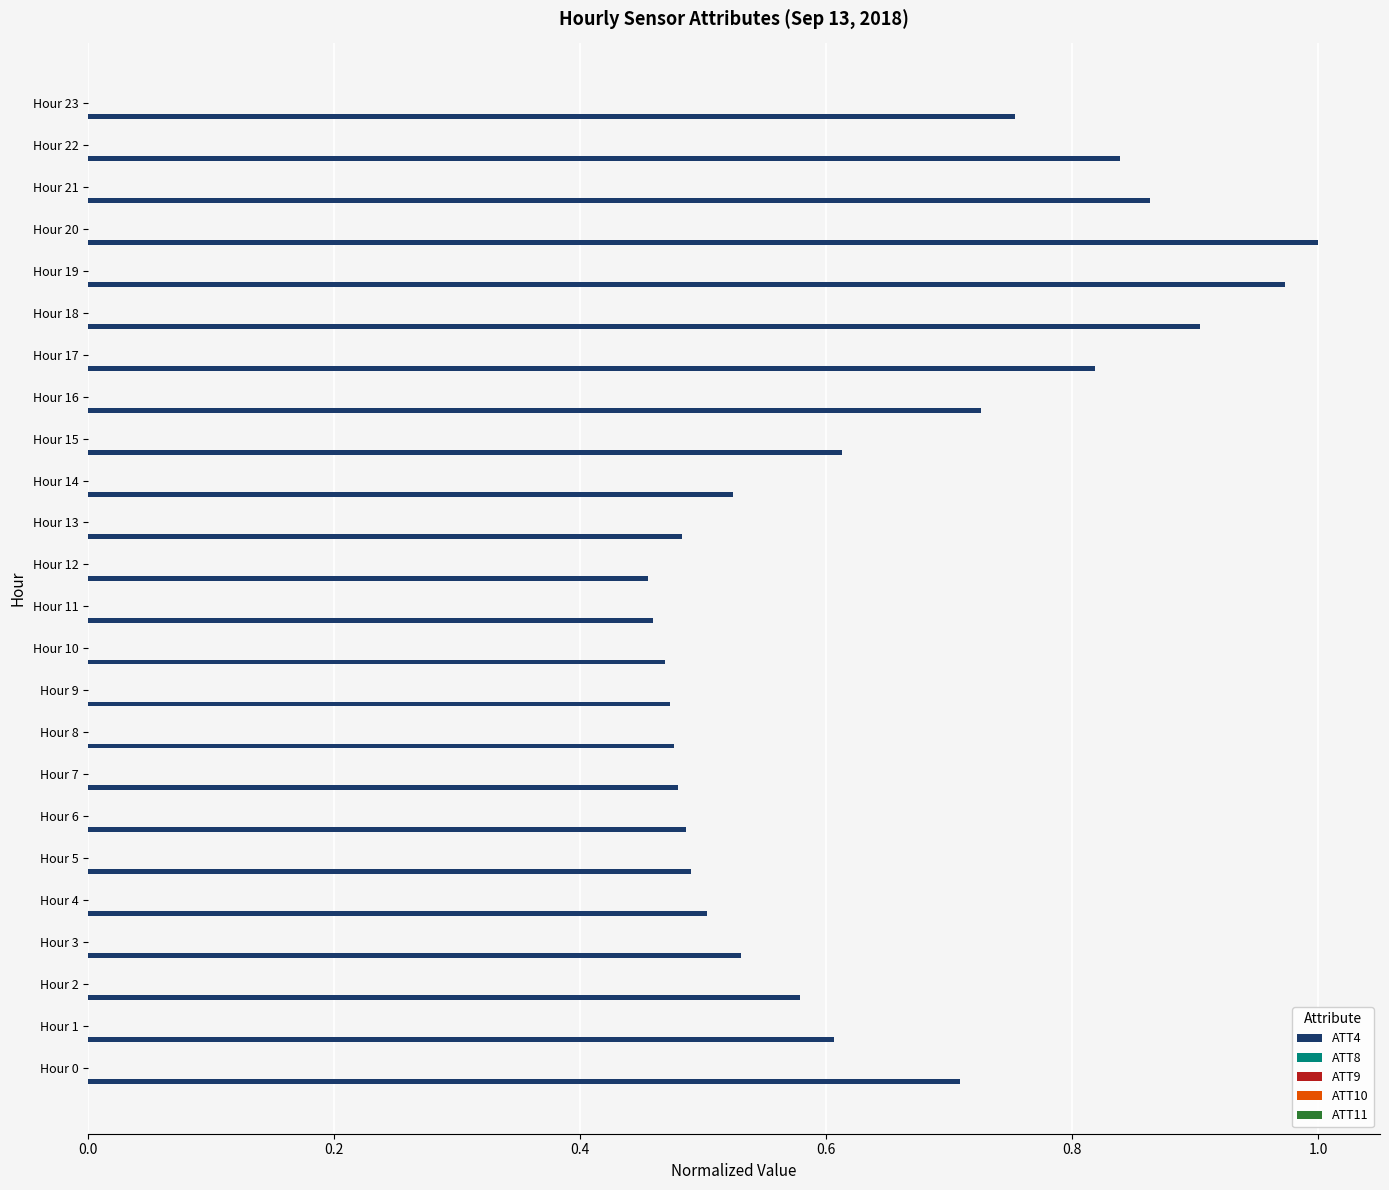

The value of ATT4 at Hour 23 is 1.3. True or false?

False